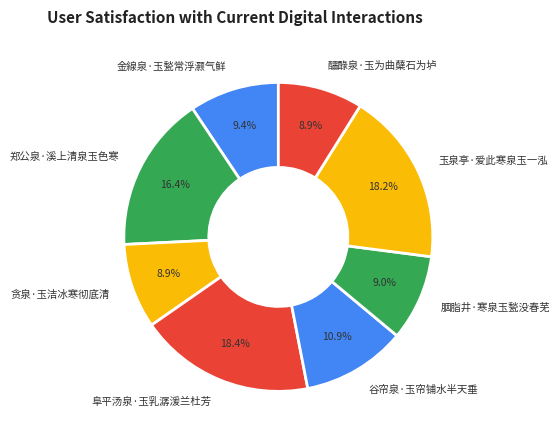

What is the total percentage of 谷帘泉·玉帘铺水半天垂 and 阜平汤泉·玉乳潺湲兰杜芳?

29.3%